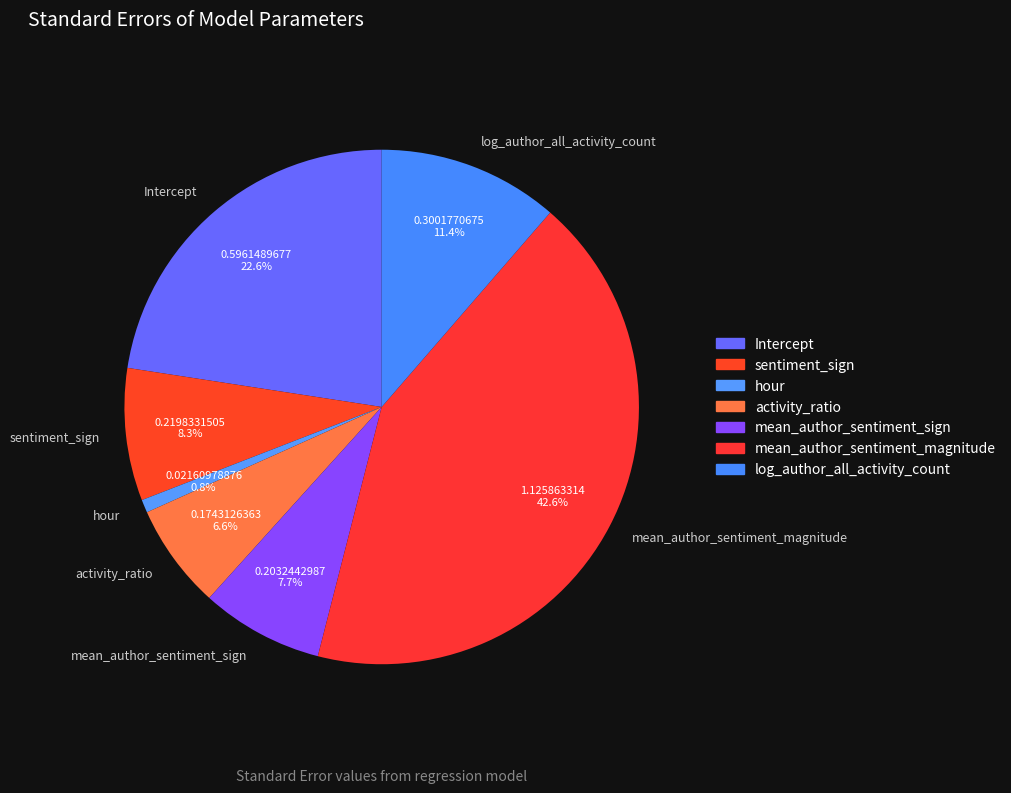

Does mean_author_sentiment_magnitude account for over 50% of the chart?

No